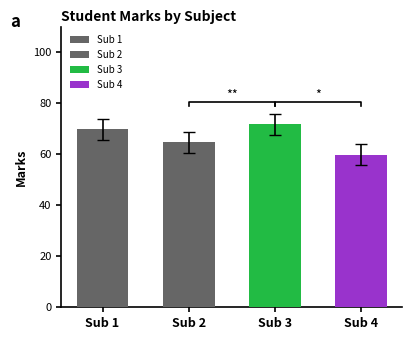

What is the average value of the MARKS (Sub 4) series?

60